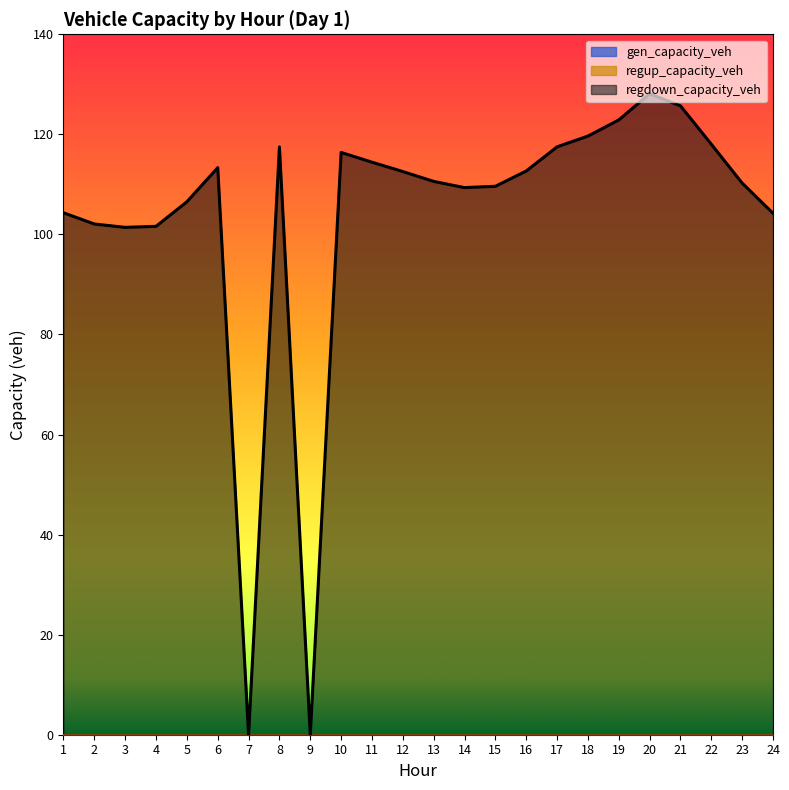

Does the chart display data point markers on the line(s)?

No